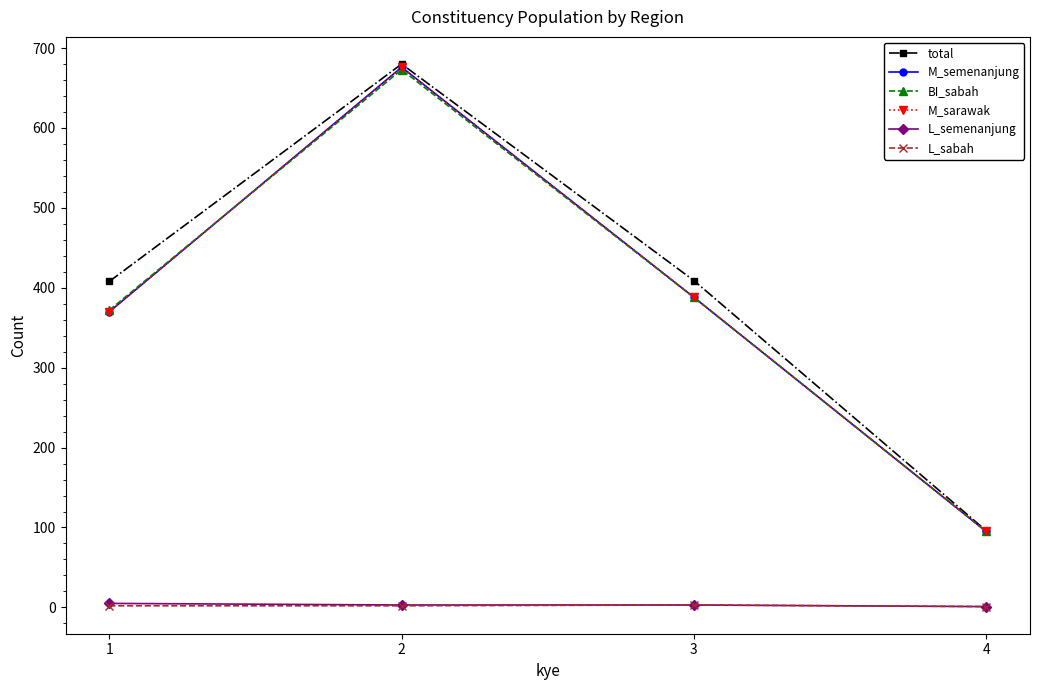

The value of total at 3 is 568. True or false?

False